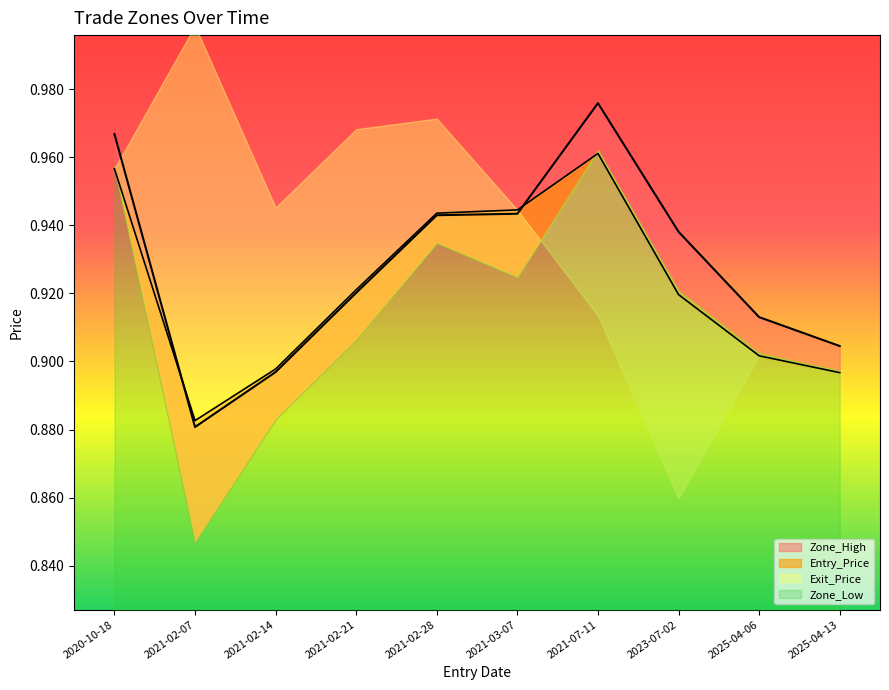

What is the lowest value of the Zone_High series?

0.9